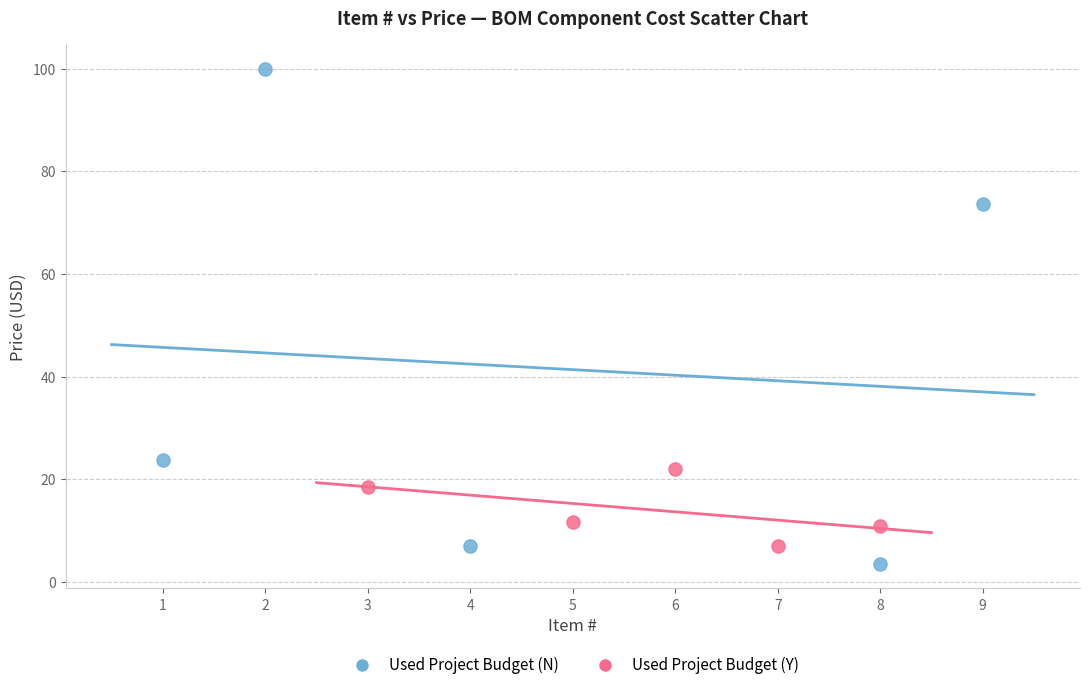

What are all the series names shown in the legend?

Used Project Budget (N), Used Project Budget (Y)